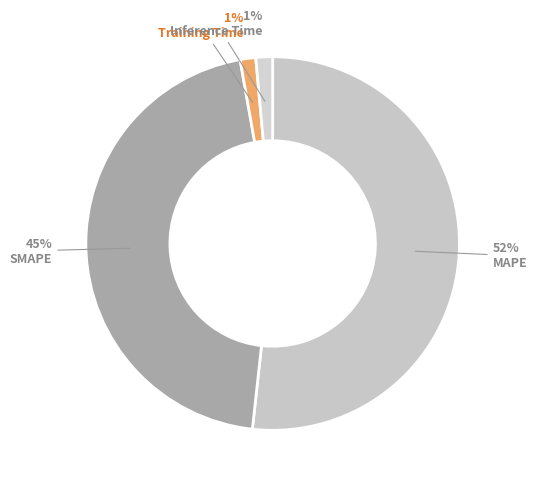

How many segments does this pie chart have?

4